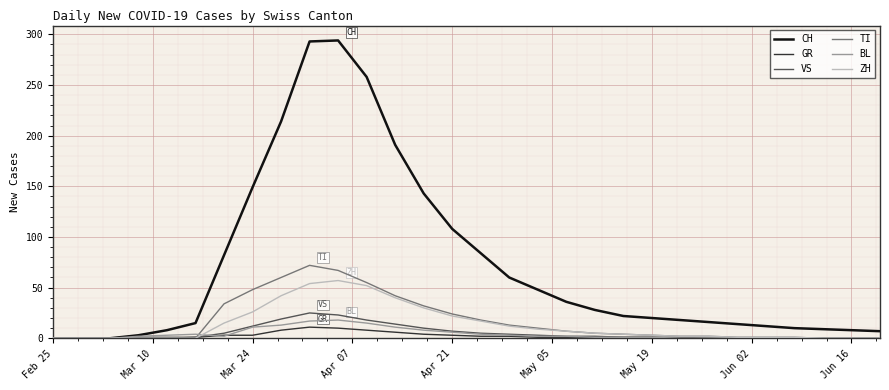

Which series has the largest range (max minus min)?

CH